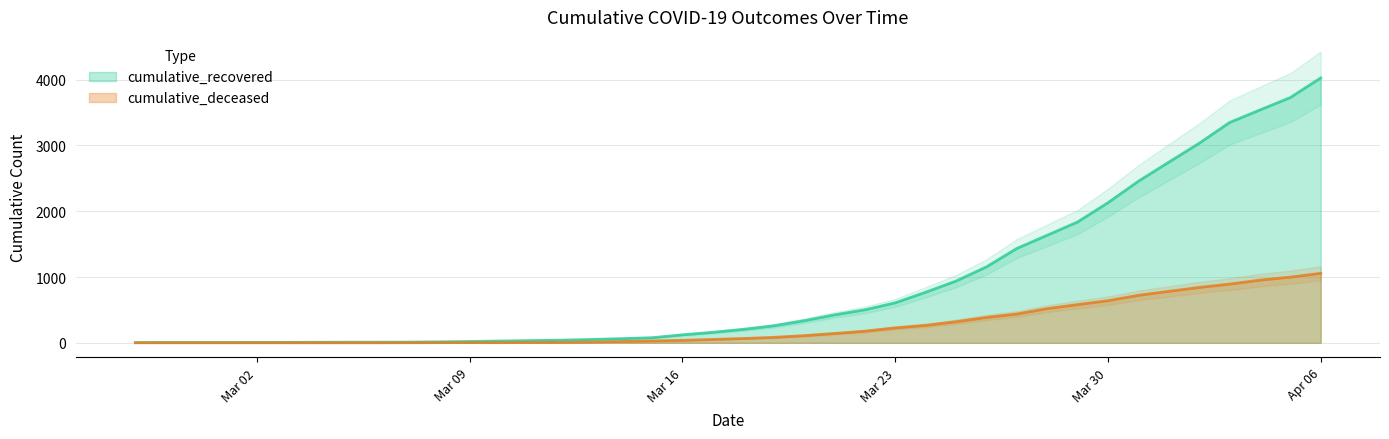

Where does the cumulative_deceased series first go above 65?

2020-03-19